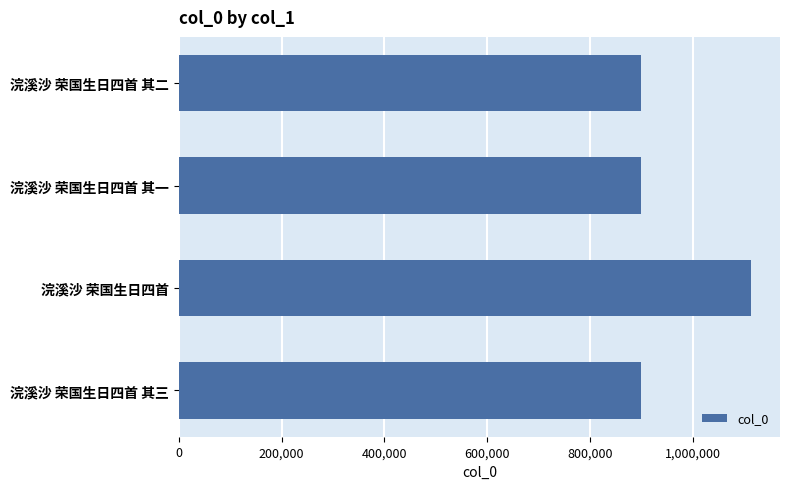

Approximately how many times larger is the value at 浣溪沙 荣国生日四首 其三 compared to 浣溪沙 荣国生日四首?

0.8